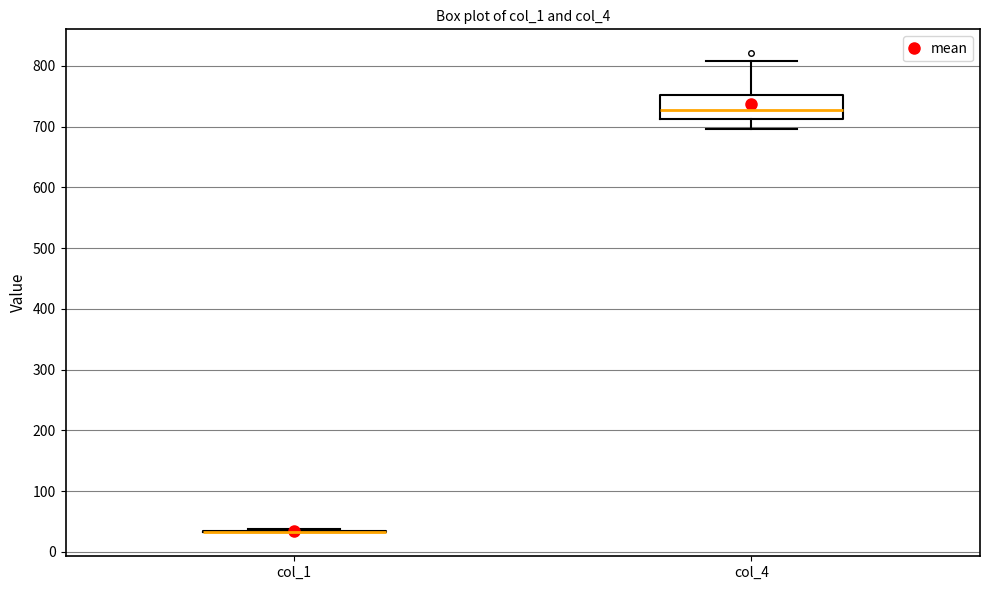

Reading left to right, read every box against the y-axis: the position of its median line, the range the box covers, and the ends of its whiskers. The values are not printed on the chart, so give them approximately, as read against the axis.

col_1: box collapsed to a line at 30, whiskers 30 to 40
col_4: median 730, box 710 to 750, whiskers 700 to 810